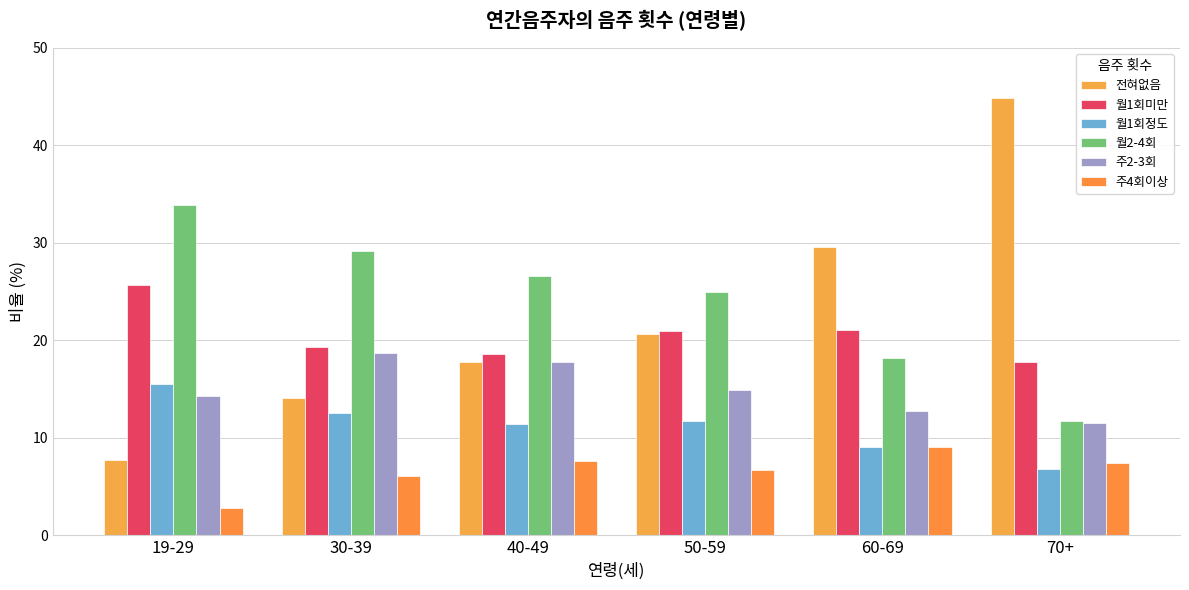

What is the value of the 주2-3회 bar at the 6th from the left?

11.5